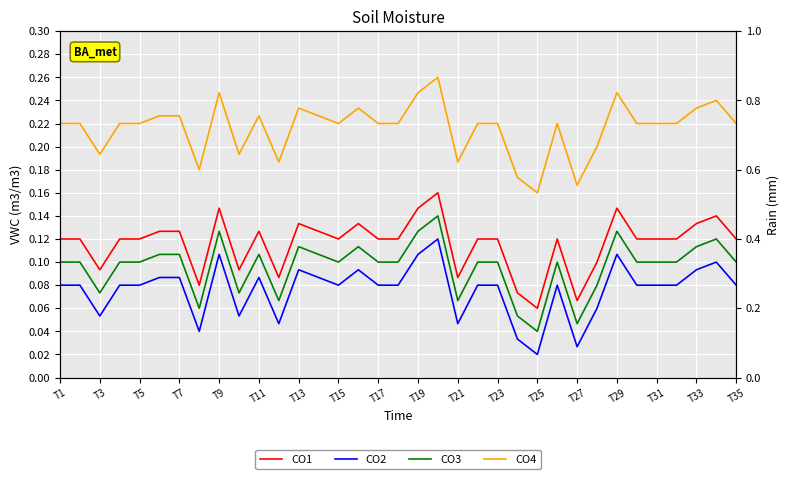

How many CO3 values are between 0 and 1?

35